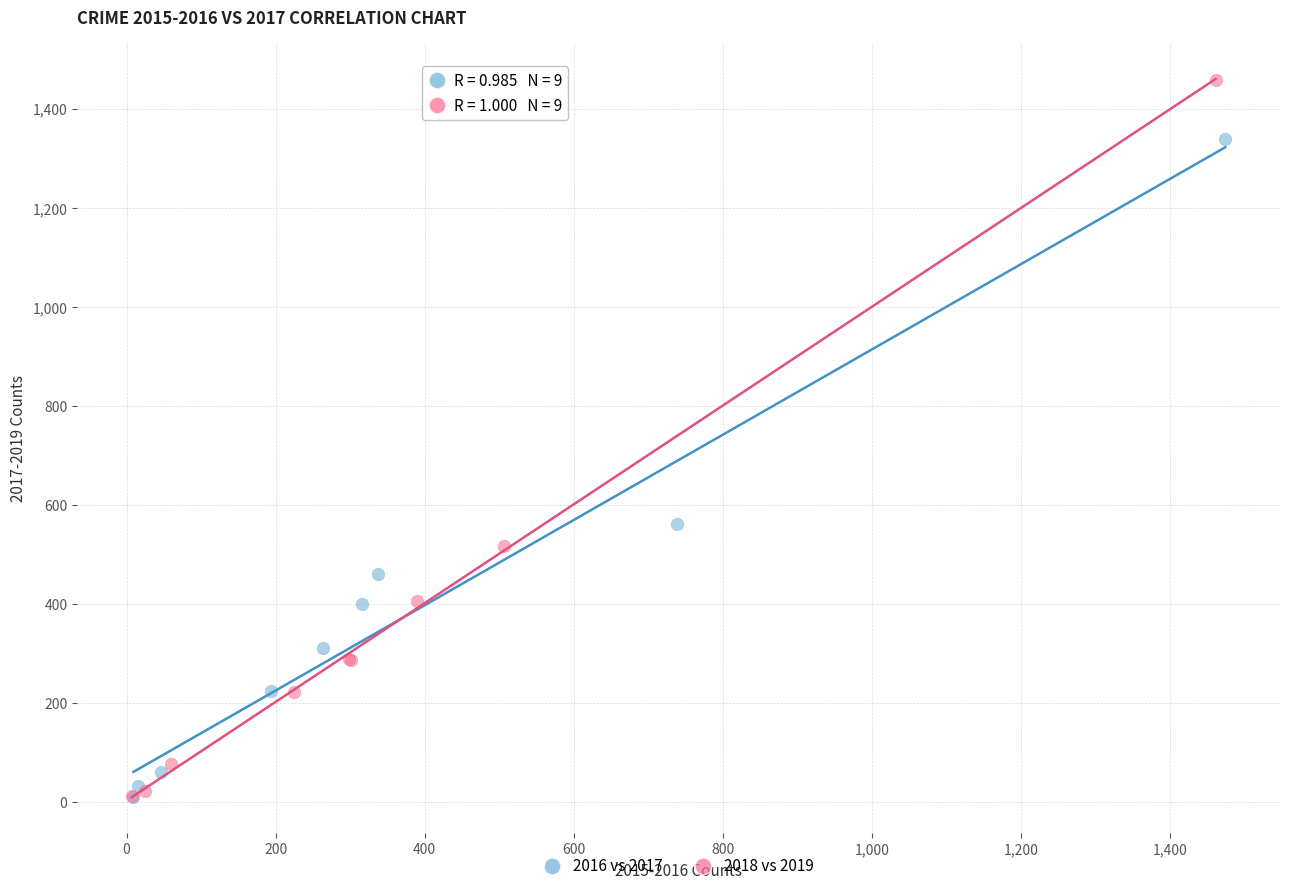

What are all the series names shown in the legend?

2016 vs 2017, 2018 vs 2019